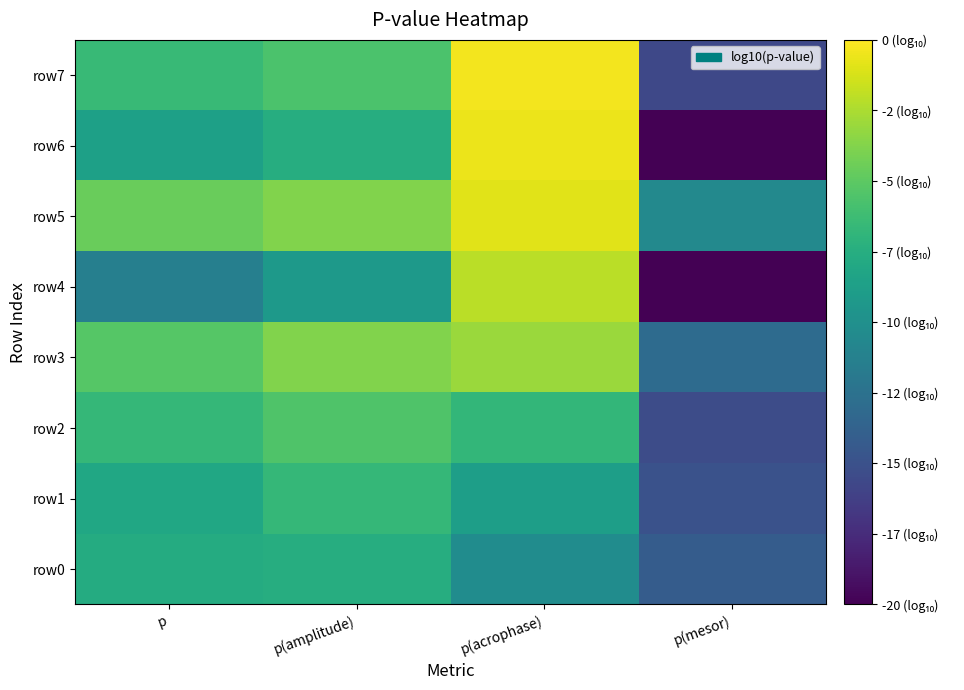

At which category is the sum across all series the highest?

p(acrophase)